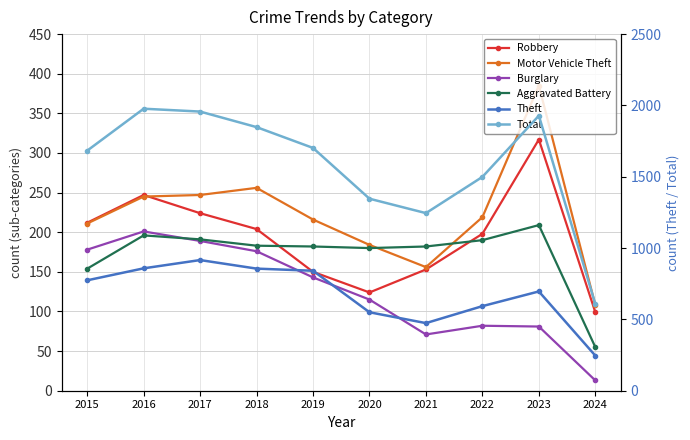

How many data points does each series have?

10